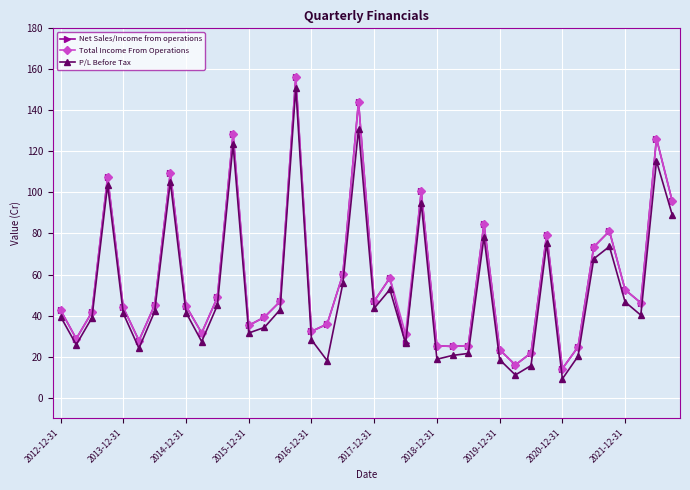

What is the lowest value of the P/L Before Tax series?

9.2